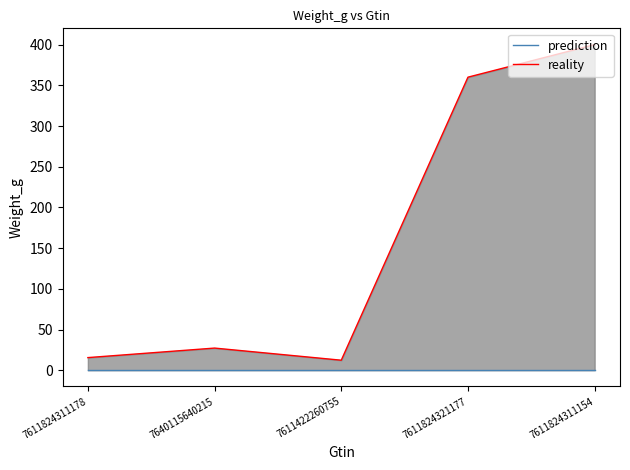

List the series in order of their overall mean, lowest first.

prediction, reality